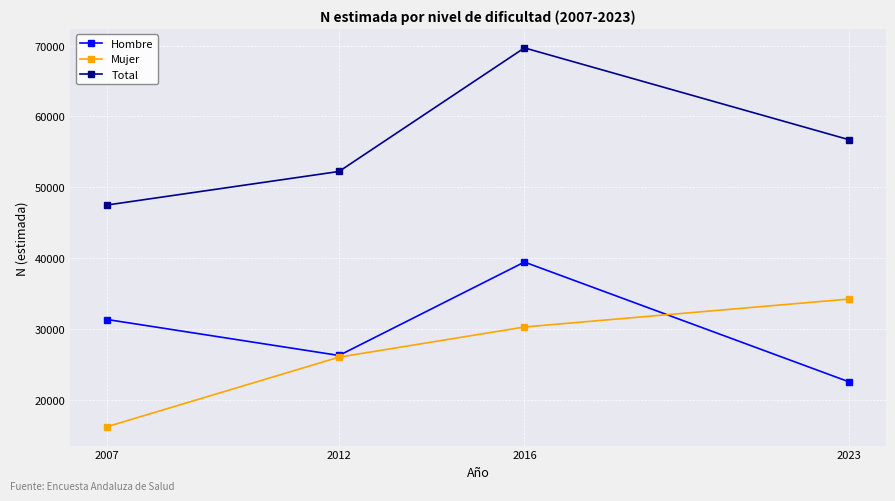

What is the spread (max minus min) of values at 2023?

34193